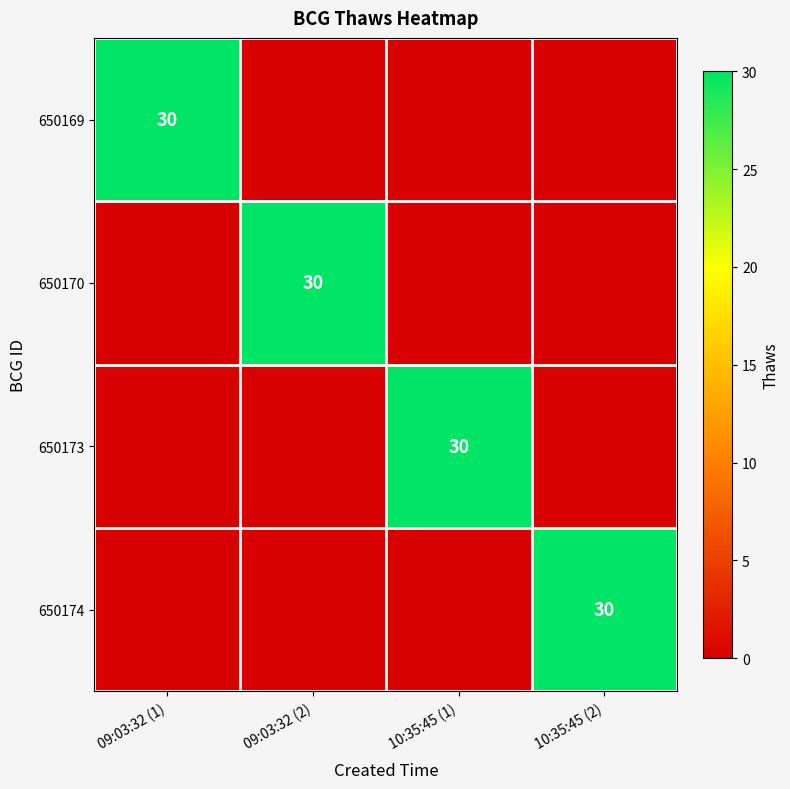

Is it true that 650169 equals 30 at 09:03:32 (1)?

True